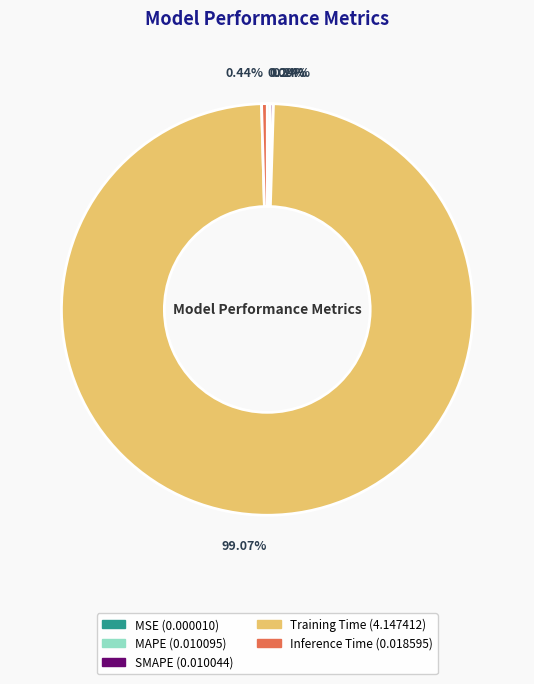

Which has a higher value, Training Time or Inference Time?

Training Time